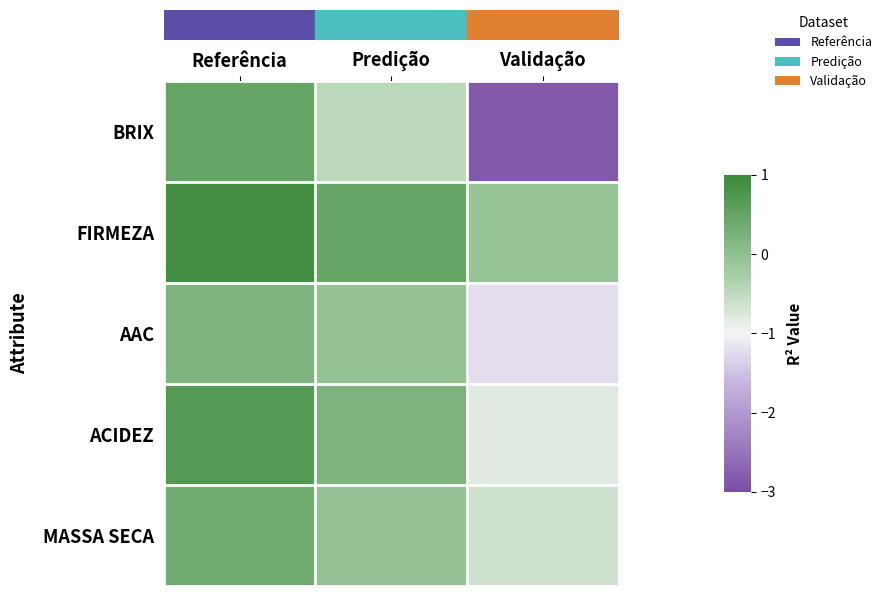

Reading left to right, transcribe all the data shown in this chart.

row_0: Referência=0.5	Predição=-0.5	Validação=-2.9
row_1: Referência=0.9	Predição=0.5	Validação=-0.1
row_2: Referência=0.2	Predição=-0.1	Validação=-1.2
row_3: Referência=0.7	Predição=0.2	Validação=-0.8
row_4: Referência=0.4	Predição=-0.1	Validação=-0.6